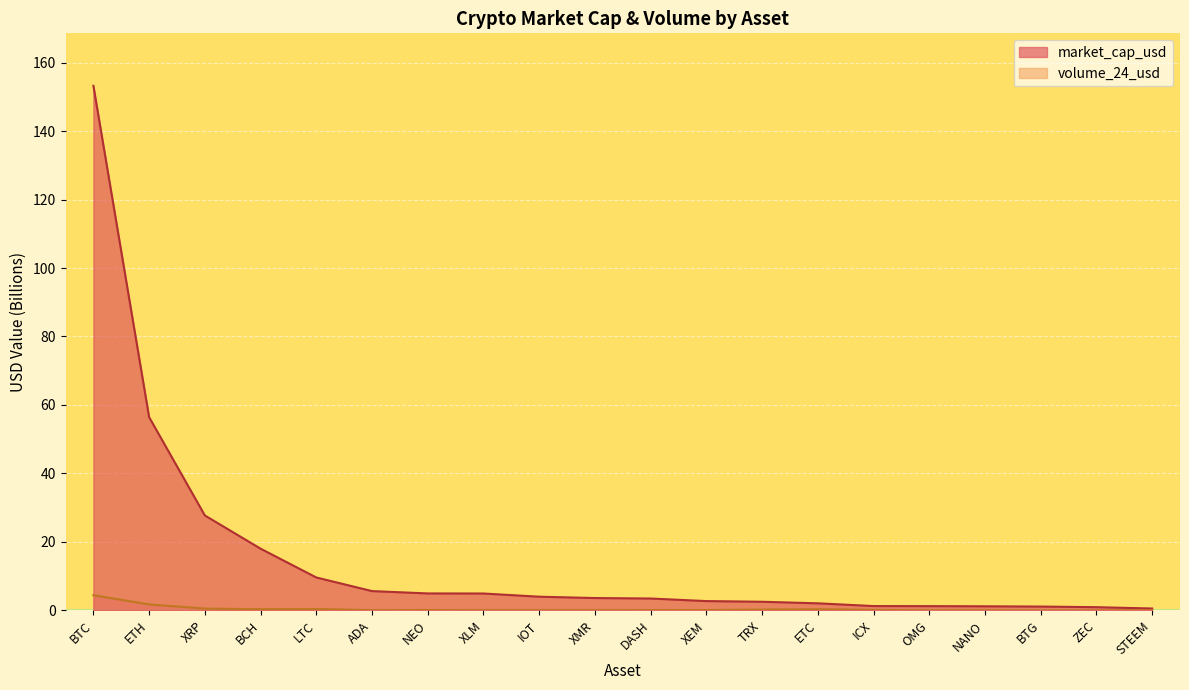

Between BTG and XMR, which is larger?

XMR